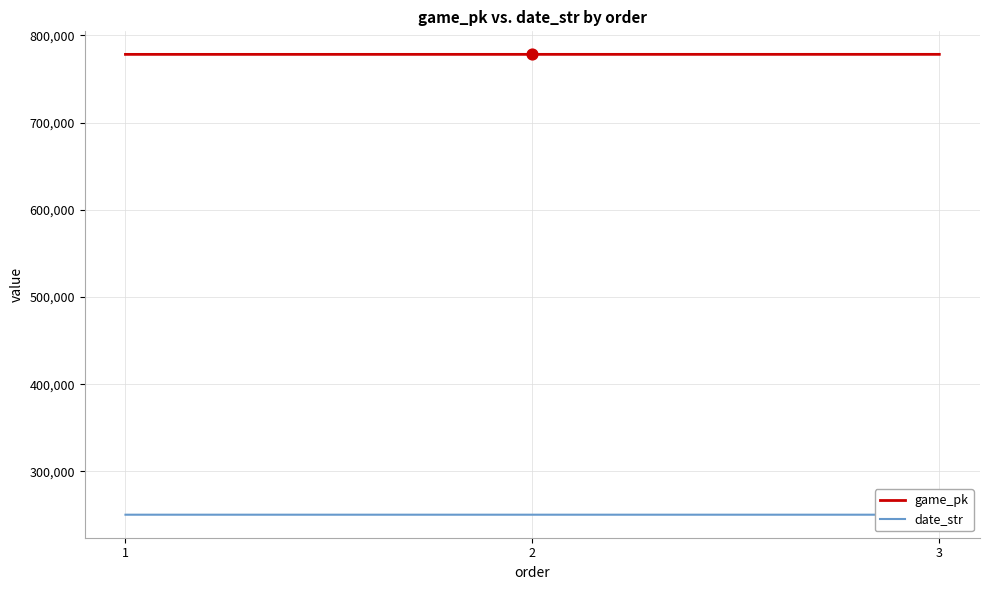

What are all the series names shown in the legend?

game_pk, date_str